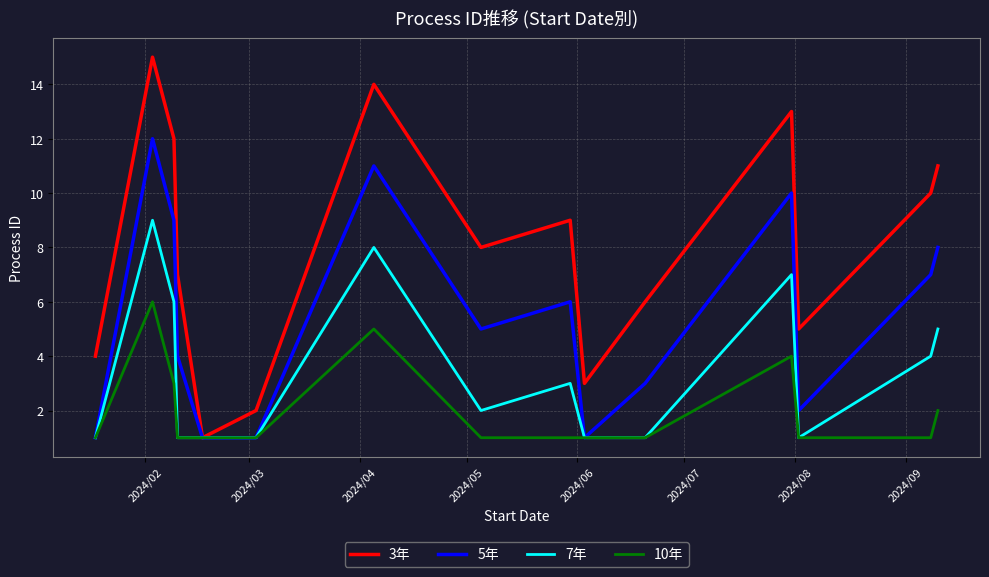

Which series has the largest total across all categories?

3年